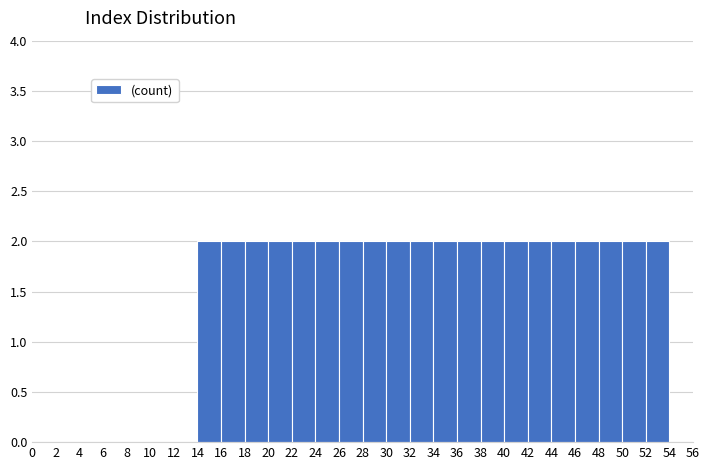

Reading left to right, list every bar in this chart as the range it spans on the x-axis followed by its height. The values are not printed on the chart, so give them approximately, as read against the axis.

14 to 16: 2
16 to 18: 2
18 to 20: 2
20 to 22: 2
22 to 24: 2
24 to 26: 2
26 to 28: 2
28 to 30: 2
30 to 32: 2
32 to 34: 2
34 to 36: 2
36 to 38: 2
38 to 40: 2
40 to 42: 2
42 to 44: 2
44 to 46: 2
46 to 48: 2
48 to 50: 2
50 to 52: 2
52 to 54: 2